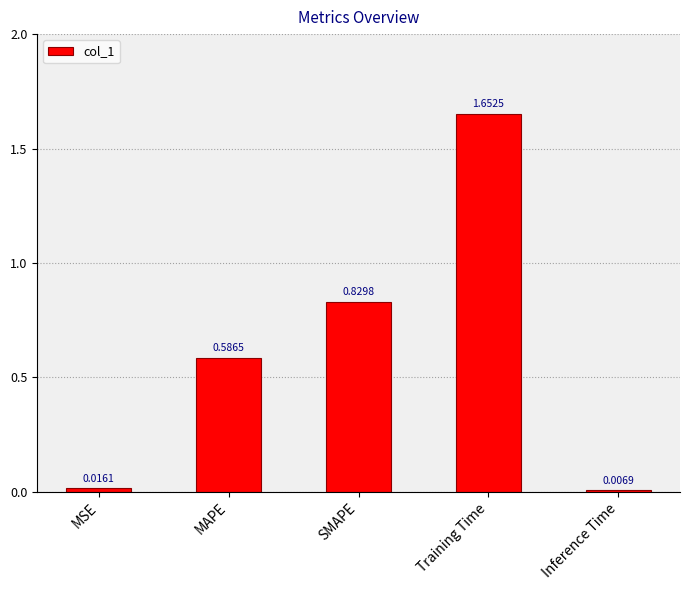

Where is the data nearest to the value 0?

Inference Time